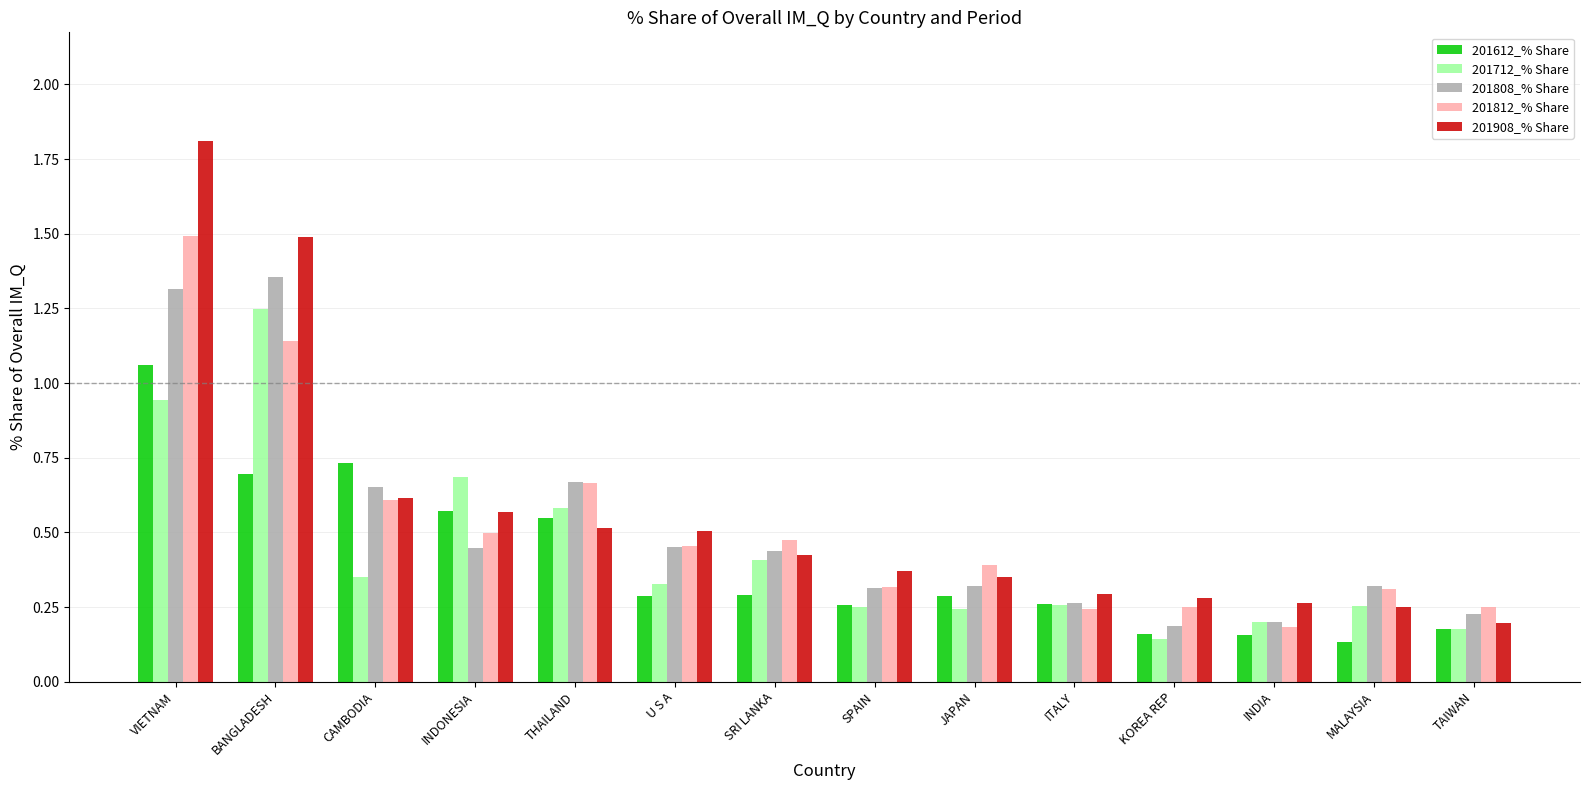

Is it true that 201808_% Share equals 0.5 at VIETNAM?

False